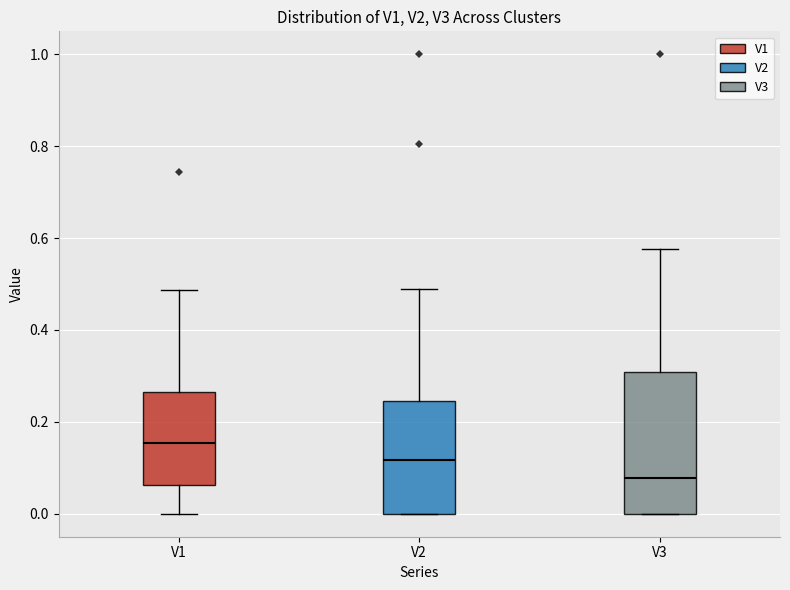

Reading left to right, transcribe this box plot: for each box, give where its median line is, the range the box spans, and where its two whiskers end, as read against the y-axis. The values are not printed on the chart, so give them approximately, as read against the axis.

V1: median 0.16, box 0.06 to 0.26, whiskers 0.00 to 0.48
V2: median 0.12, box 0.00 to 0.24, whiskers 0.00 to 0.50
V3: median 0.08, box 0.00 to 0.30, whiskers 0.00 to 0.58